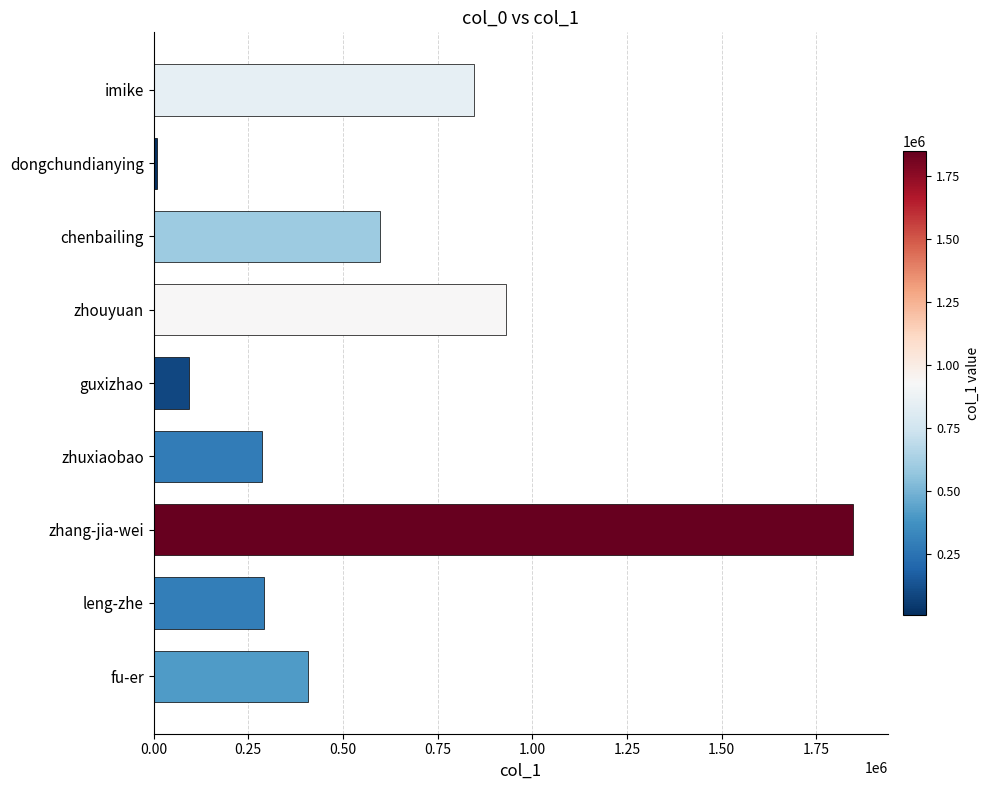

What is the label of the 9th bar from the bottom?

imike